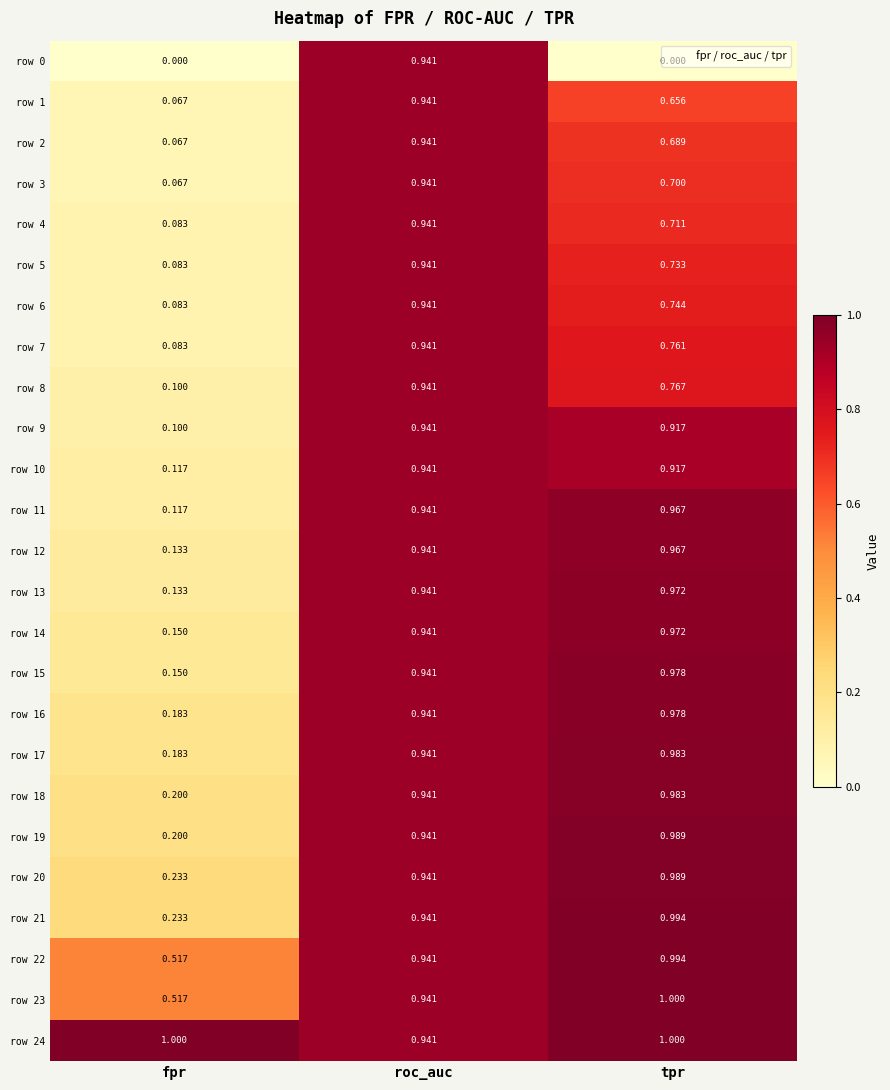

Where is row 5 nearest to the value 0?

fpr